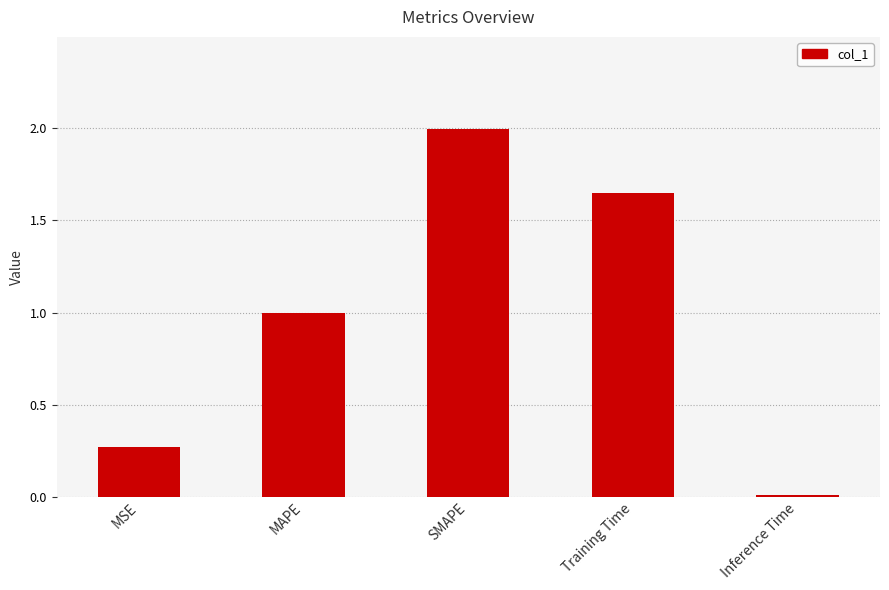

What is the average value?

1.0